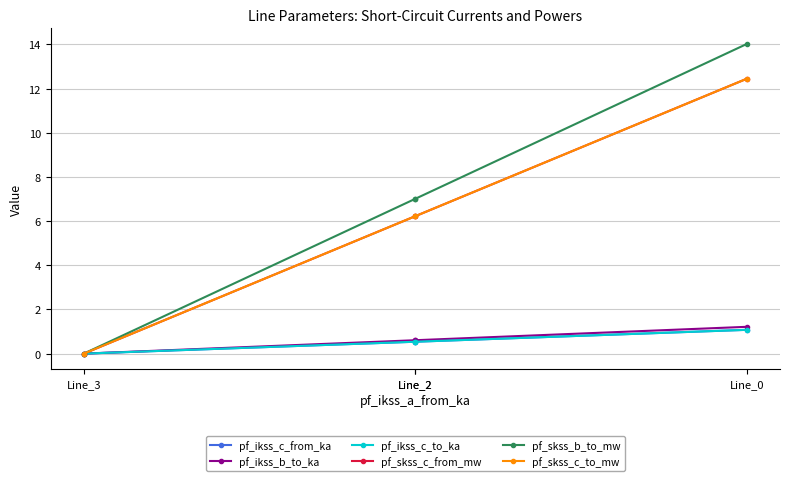

What is the average value of the pf_ikss_c_from_ka series?

0.5